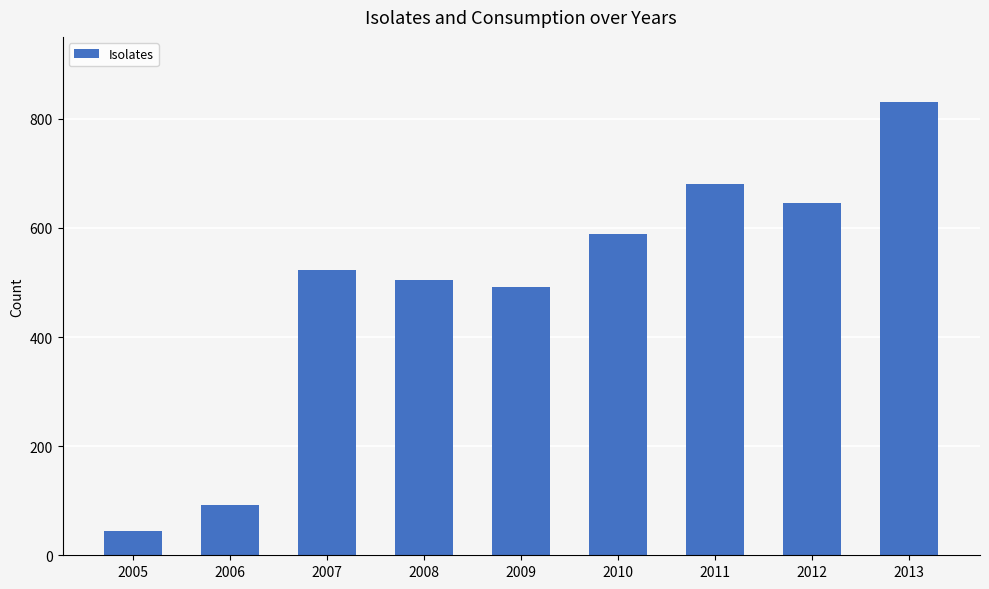

What is the greatest value displayed?

830